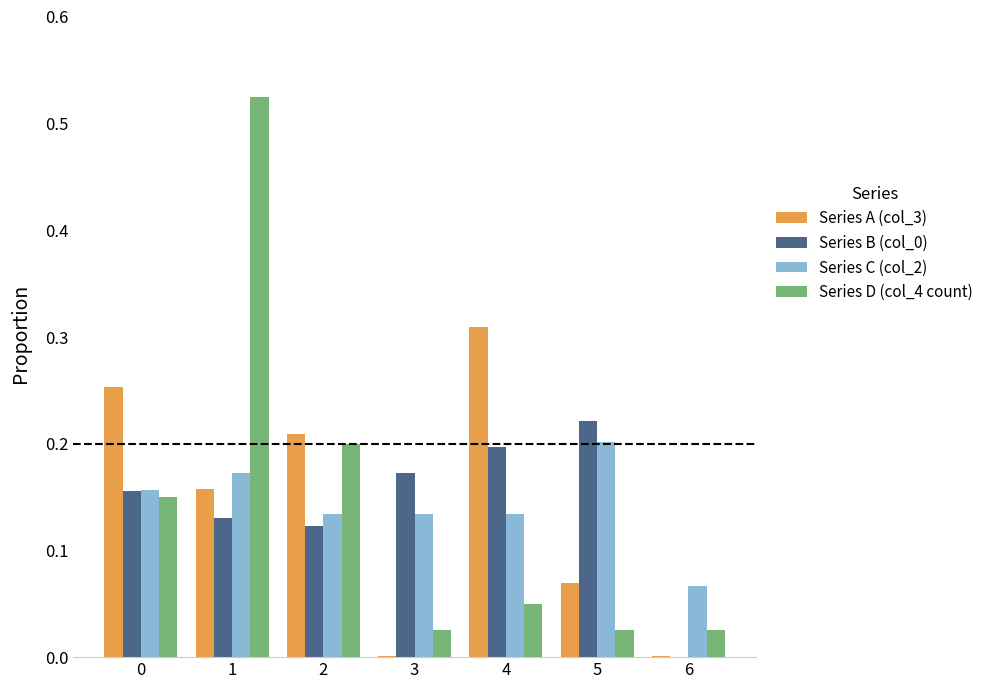

Which series changed the most between 0 and 1?

Series D (col_4 count)